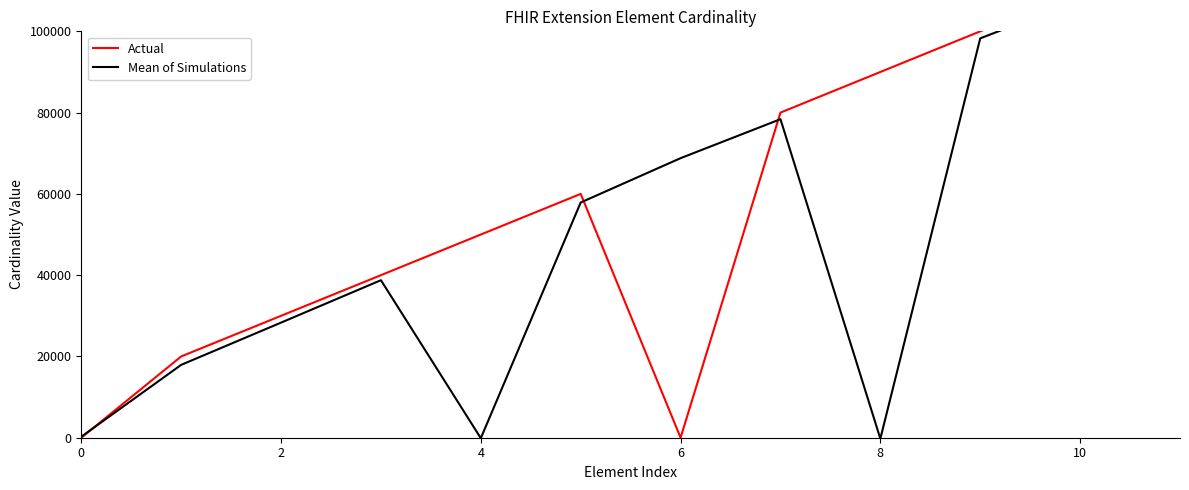

List the series in order of their overall mean, lowest first.

Mean of Simulations, Actual